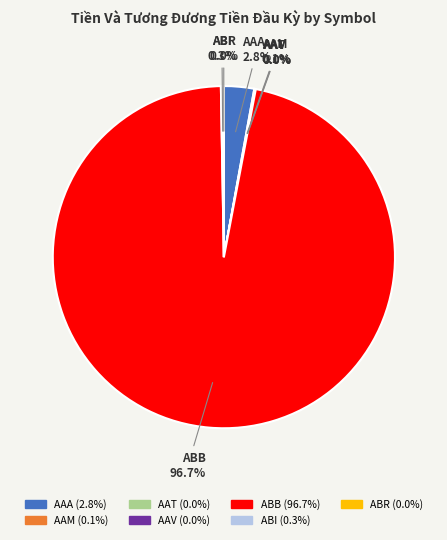

Which slice is the largest?

ABB